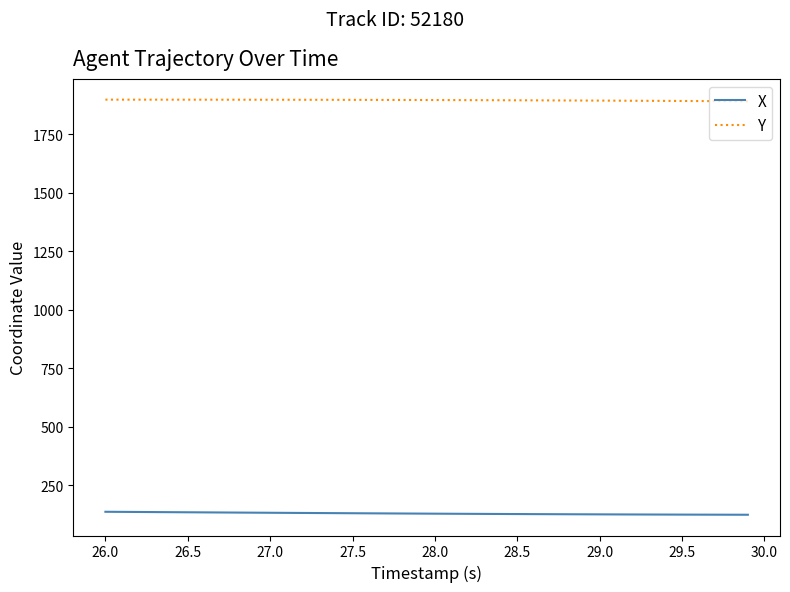

Rank the series by their maximum value, from lowest to highest.

X, Y